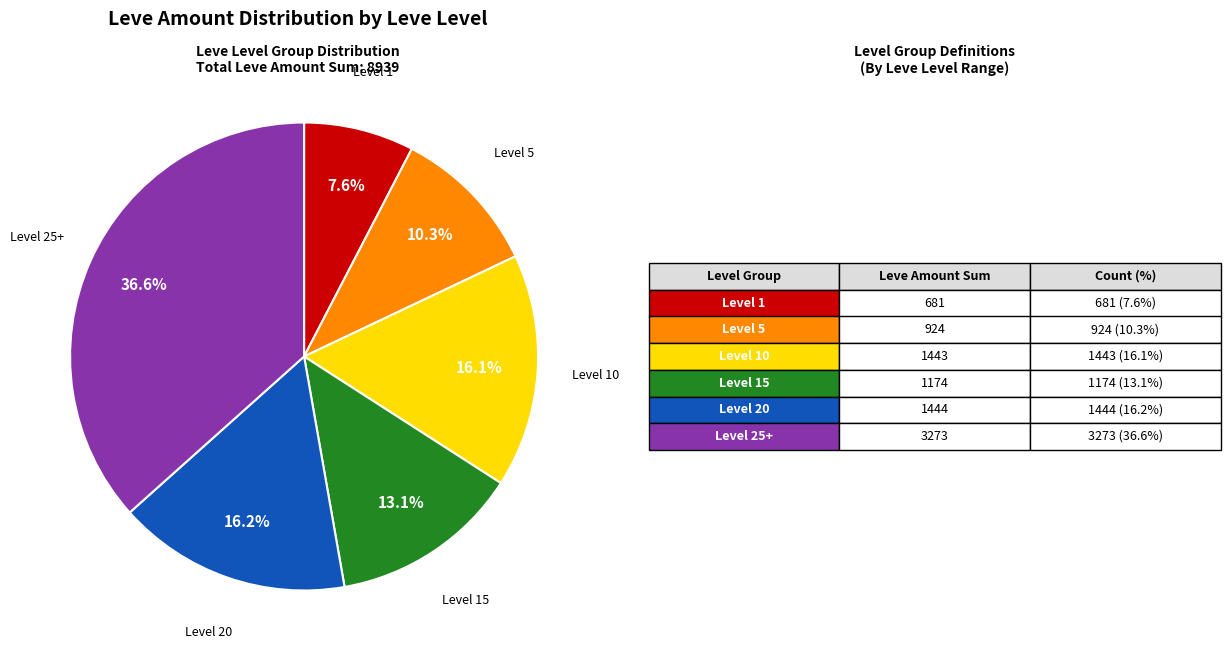

Which slice is the largest?

Level 25+